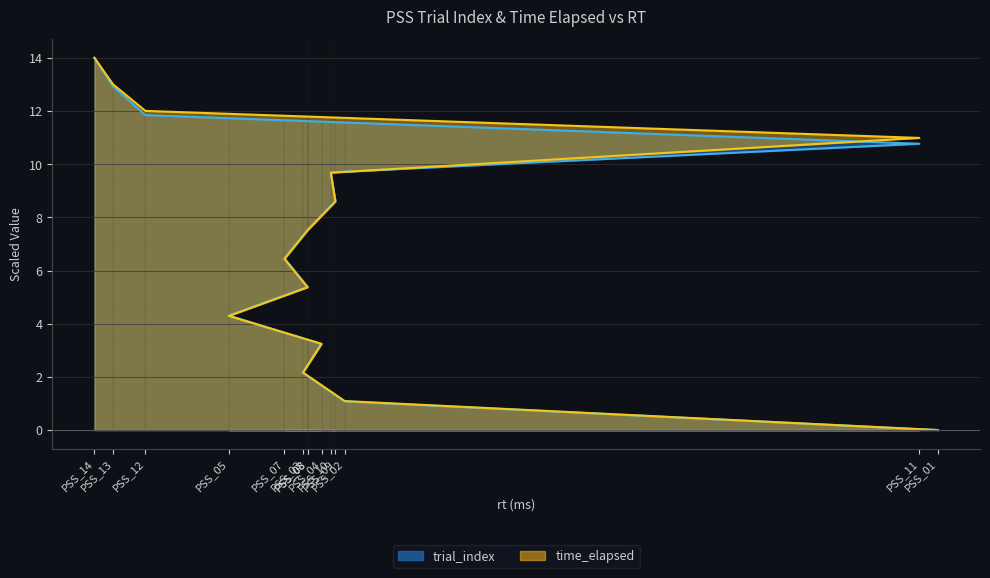

True or false: time_elapsed has more than 1 points higher than both neighbors.

False